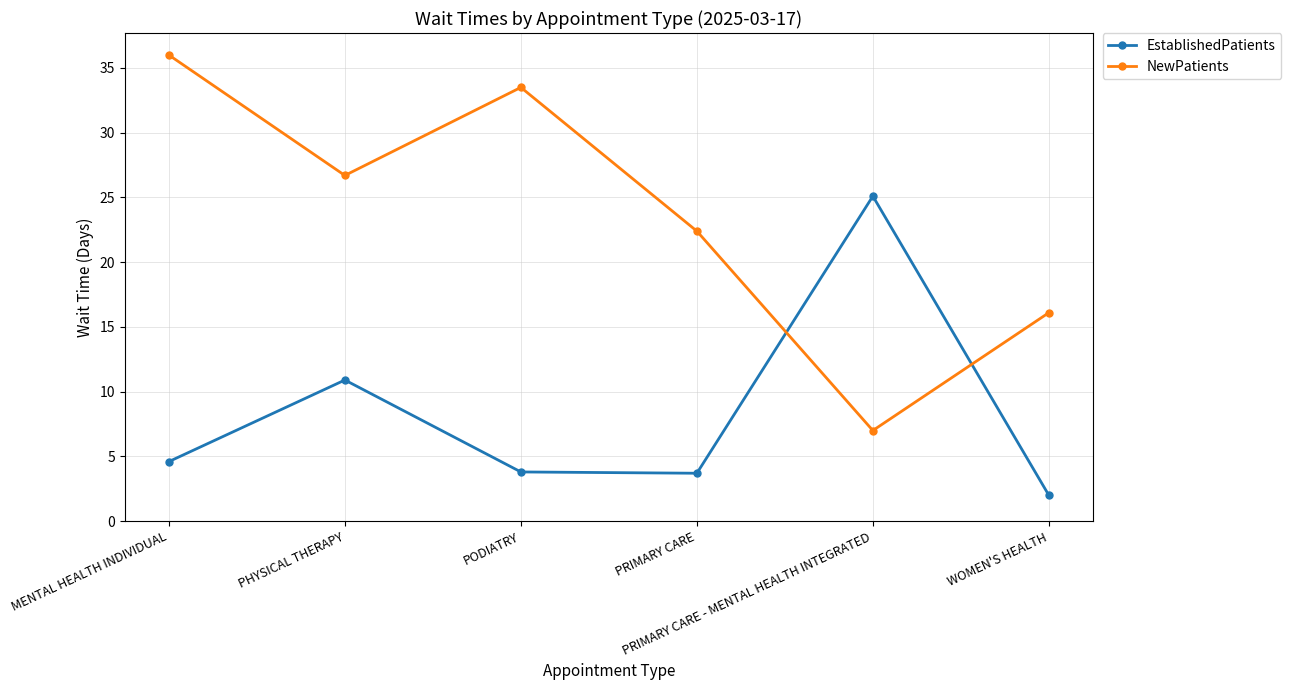

At which category is the sum across all series the highest?

MENTAL HEALTH INDIVIDUAL